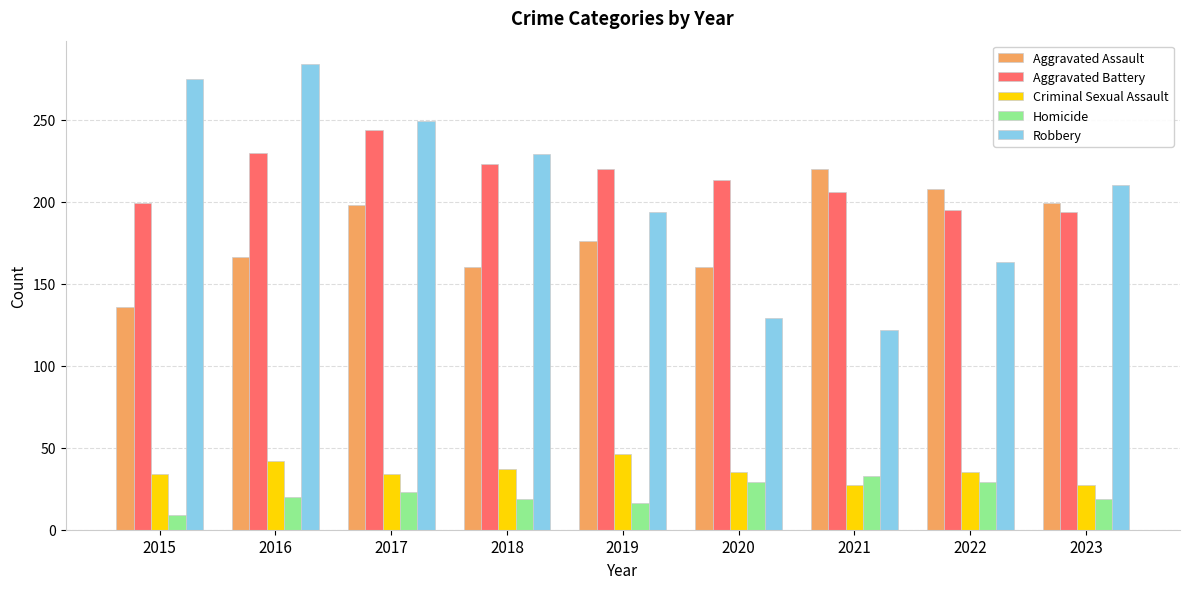

Which label corresponds to the largest value in the chart?

2016